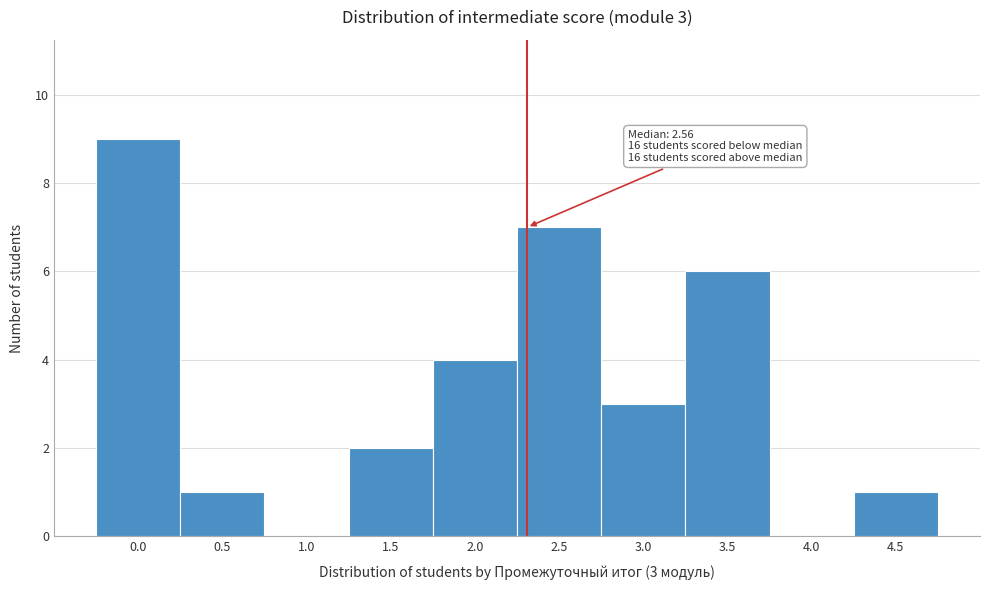

Reading right to left, what are all the values shown in this chart?

4.5=1	4.0=0	3.5=6	3.0=3	2.5=7	2.0=4	1.5=2	1.0=0	0.5=1	0.0=9